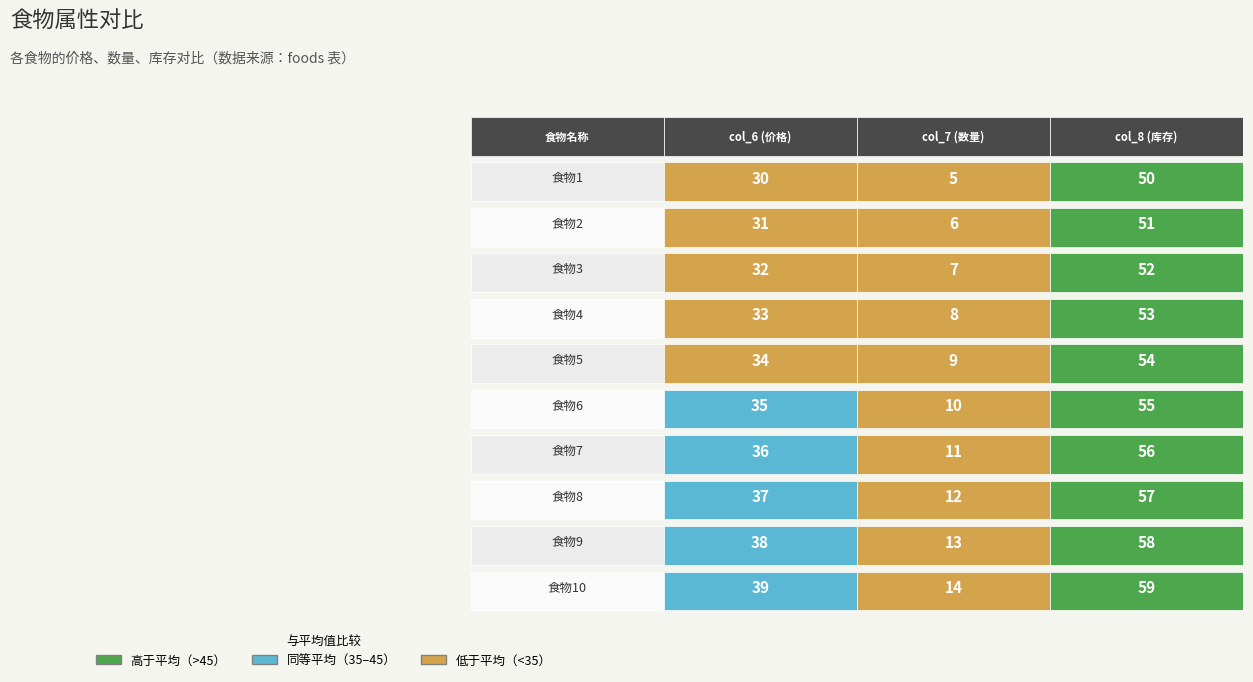

Is it true that 食物3 equals 2 at 1?

False